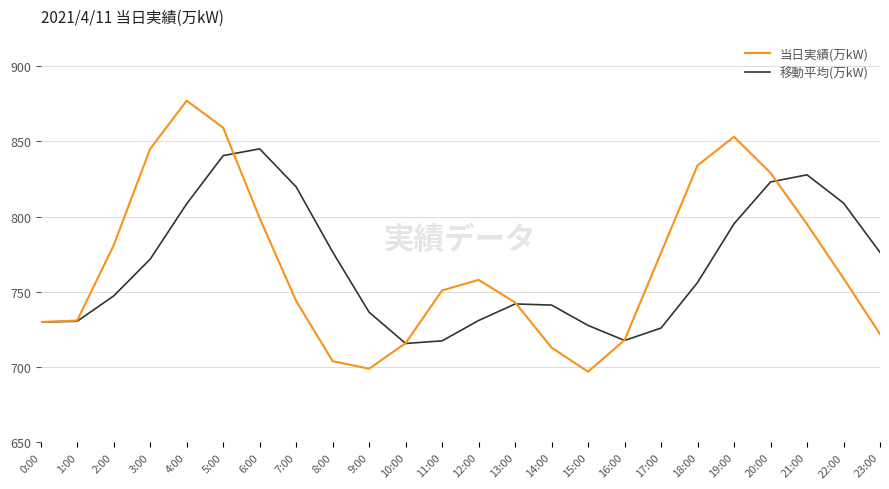

The value of 移動平均(万kW) at 20:00 is 482.8. True or false?

False